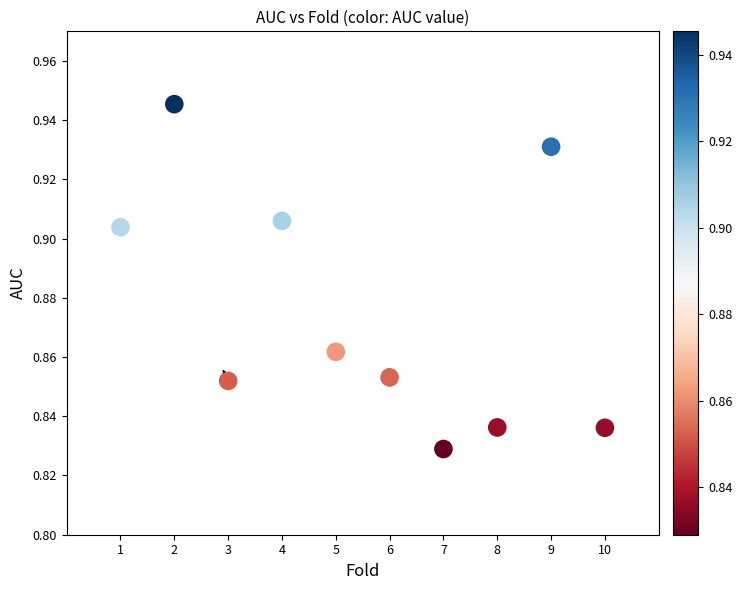

What is the range of X values (max minus min)?

9.0